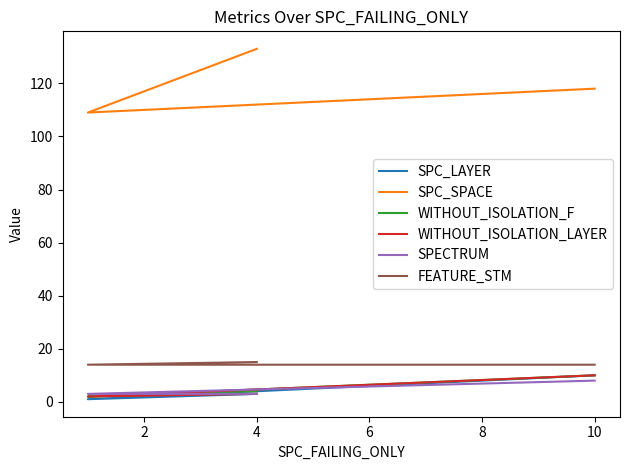

Which series has the largest range (max minus min)?

SPC_SPACE